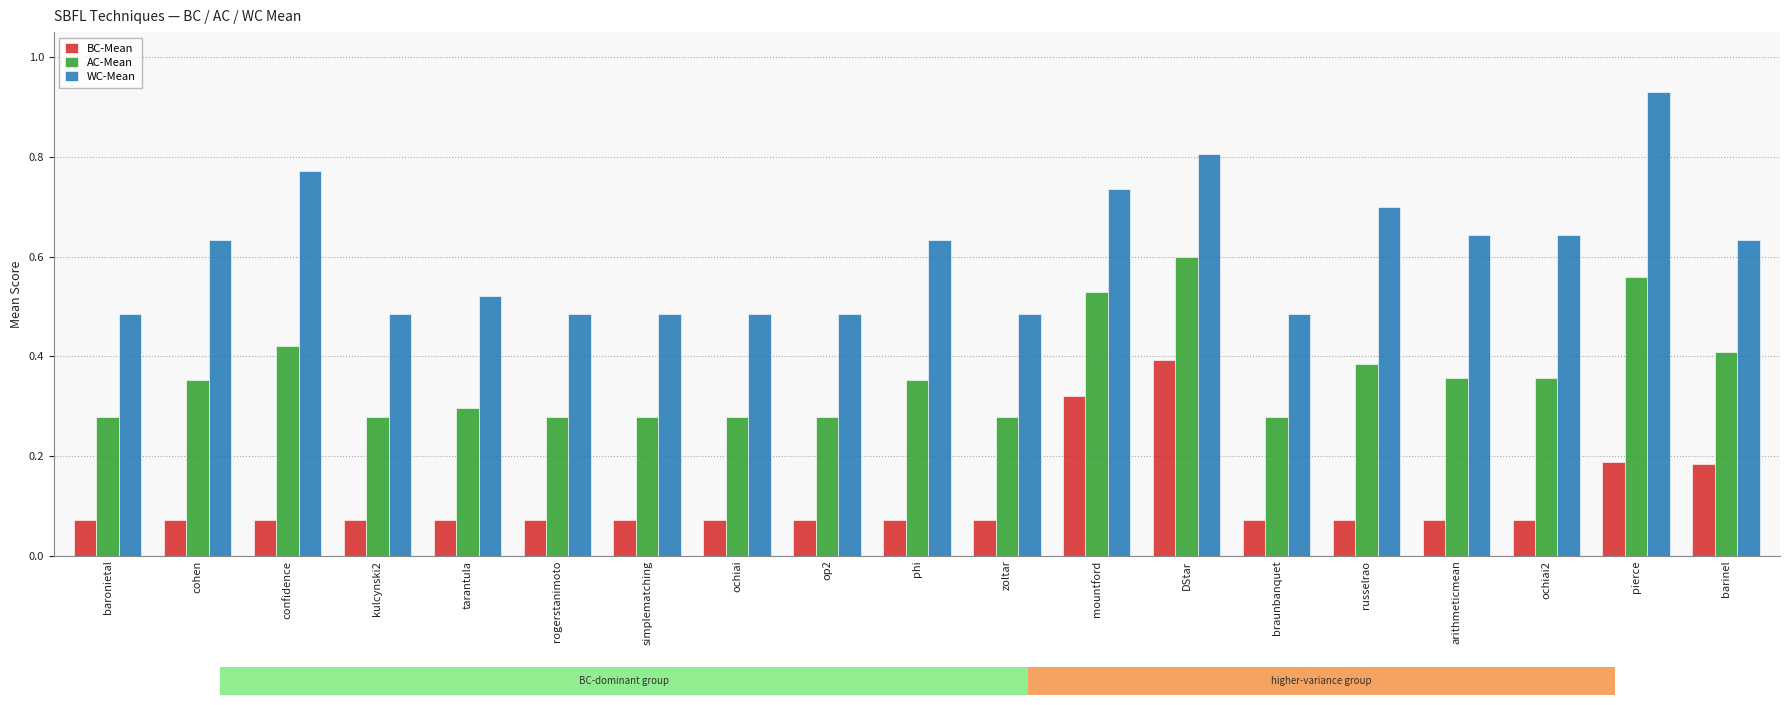

Which has a higher value, cohen or baronietal?

cohen